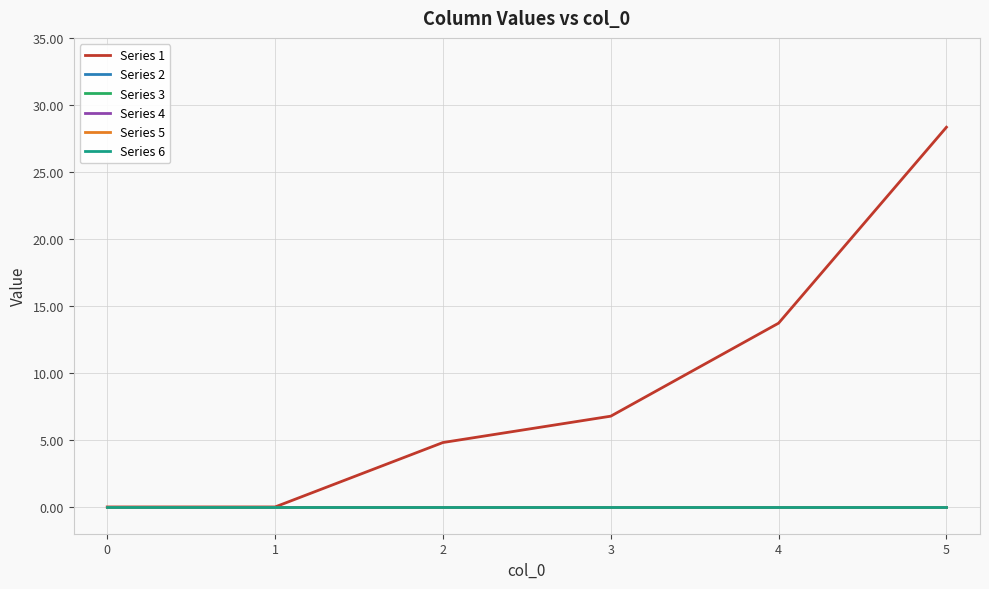

Does the chart have visible grid lines?

Yes